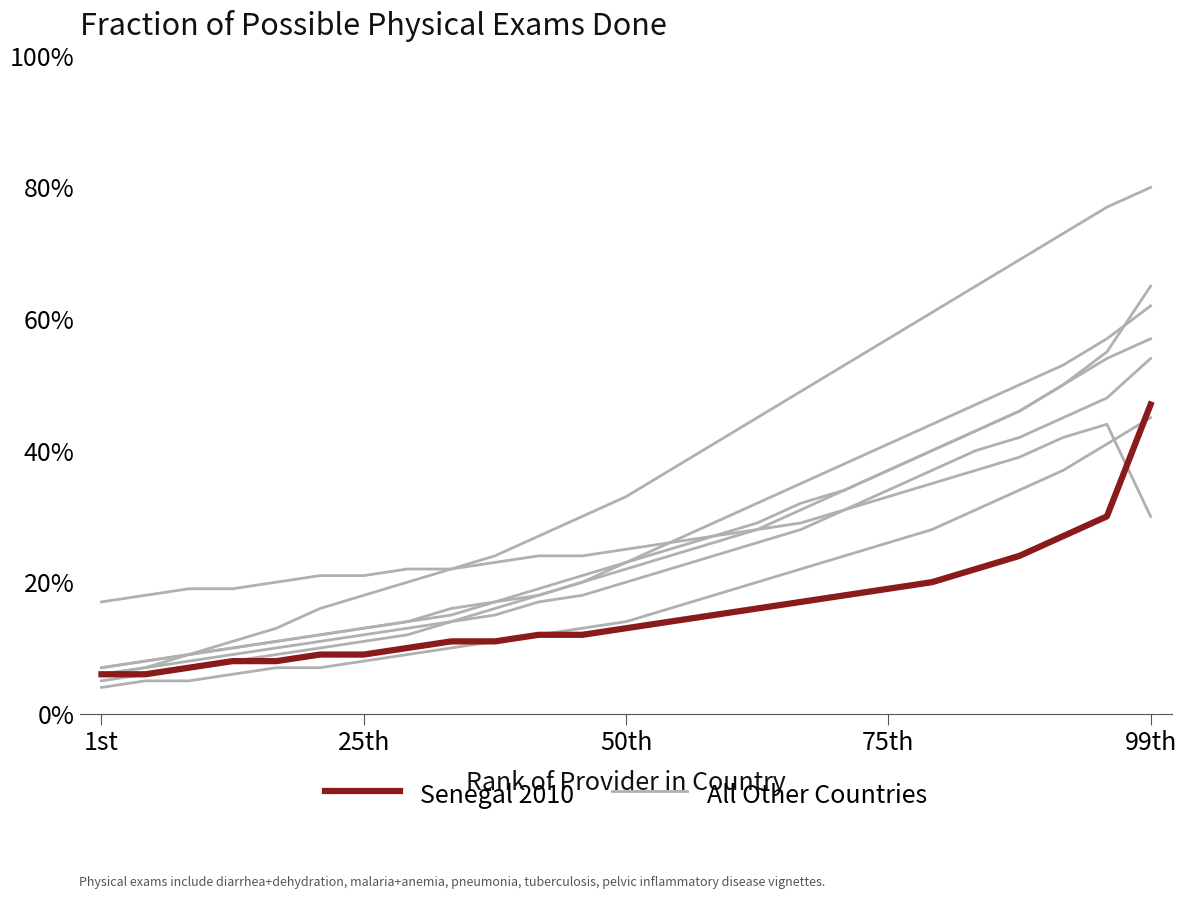

Reading left to right, what are all the values shown in this chart?

All Other Countries: 17	18	19	19	20	21	21	22	22	23	24	24	25	26	27	28	29	31	33	35	37	39	42	44	30
Senegal 2010: 6	6	7	8	8	9	9	10	11	11	12	12	13	14	15	16	17	18	19	20	22	24	27	30	47